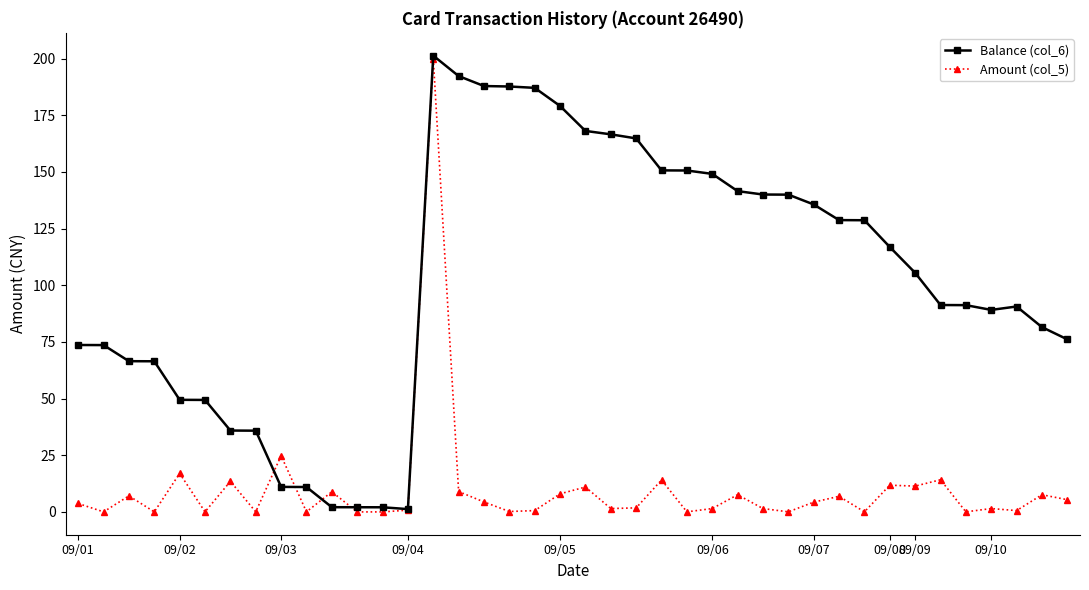

Rank the series by their average value, from highest to lowest.

Balance (col_6), Amount (col_5)